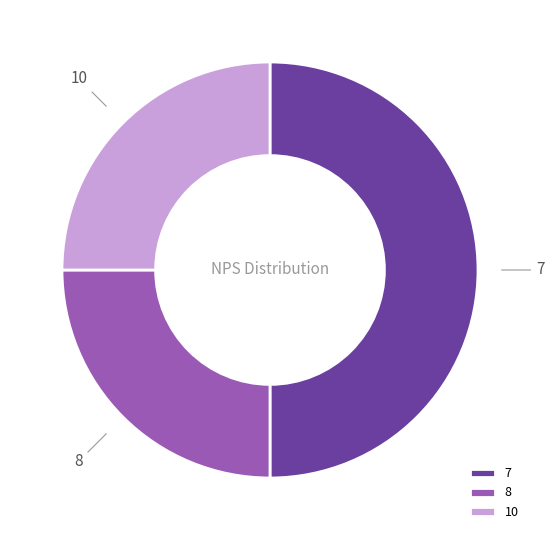

Which has a higher value, 10 or 7?

7